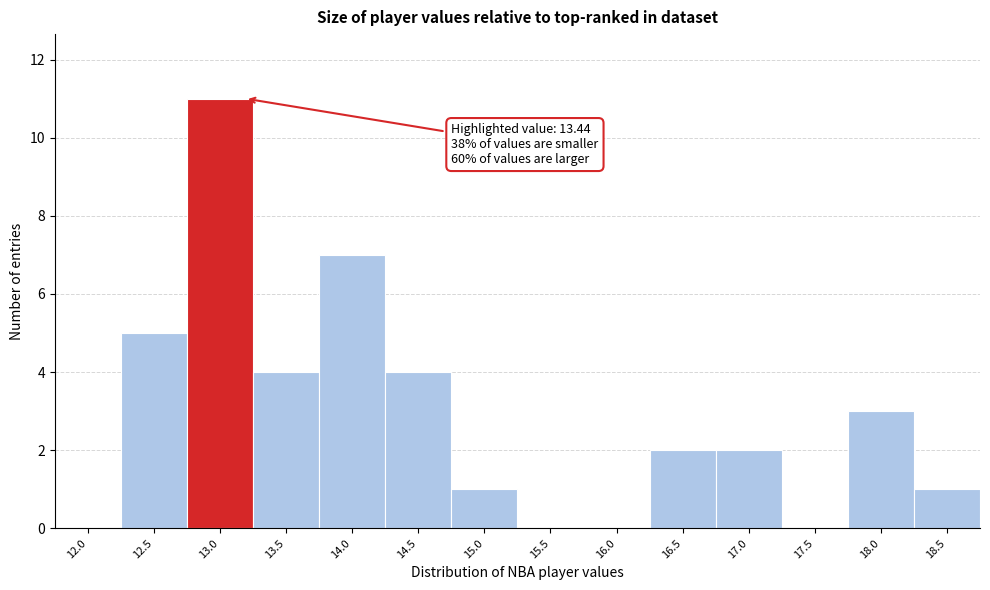

Reading left to right, what are all the values shown in this chart?

12.0=0	12.5=5	13.0=11	13.5=4	14.0=7	14.5=4	15.0=1	15.5=0	16.0=0	16.5=2	17.0=2	17.5=0	18.0=3	18.5=1